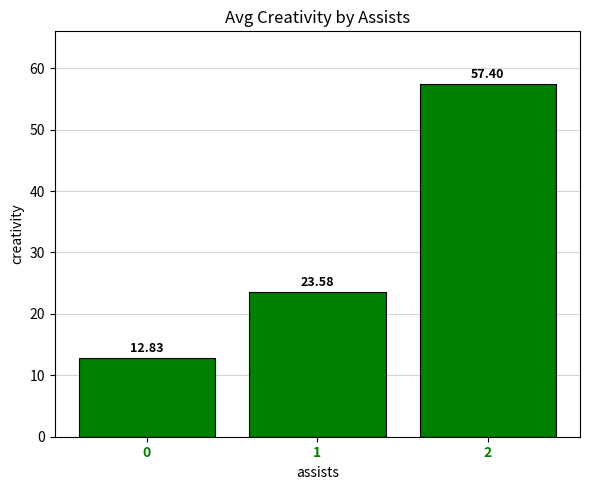

What is the value of the 3rd bar from the left?

57.4